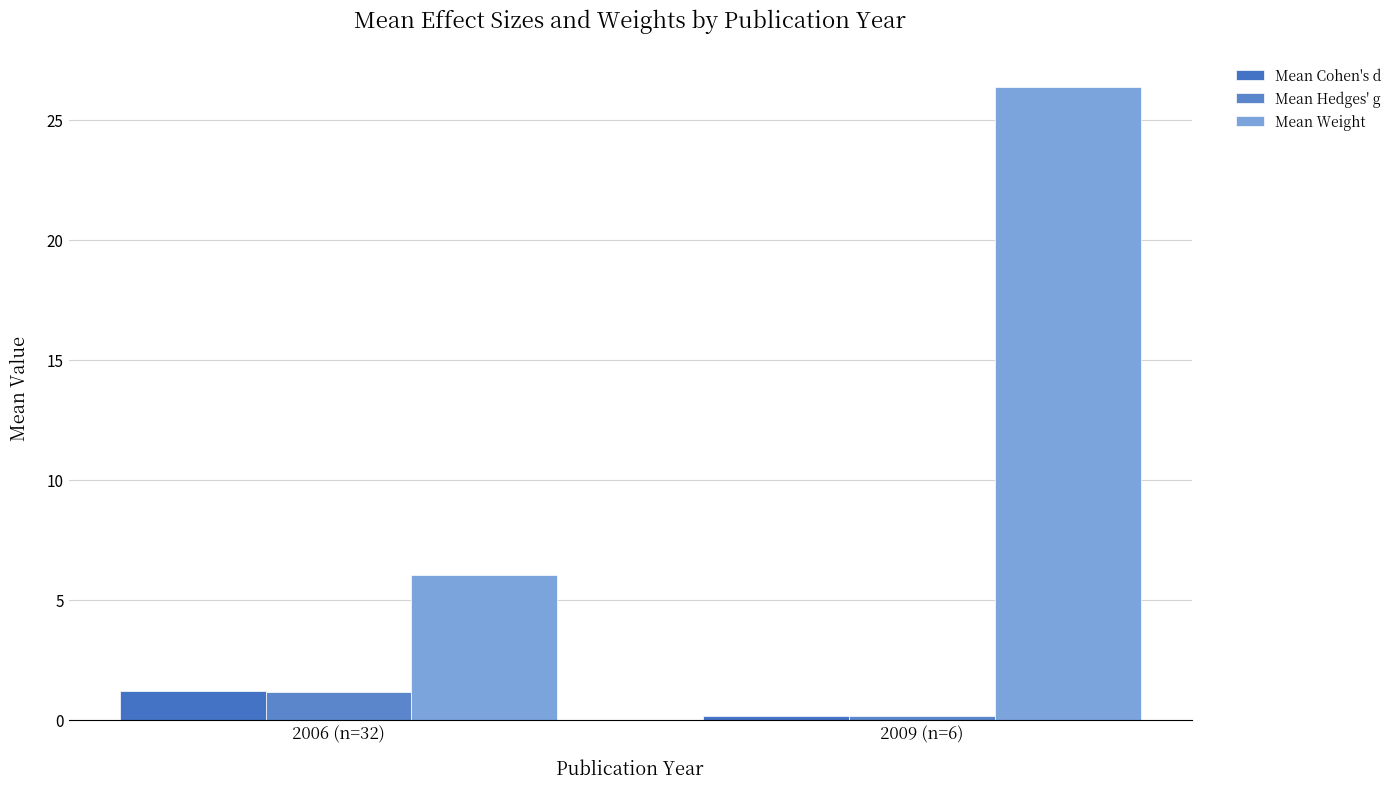

What are all the series names shown in the legend?

Mean Cohen's d, Mean Hedges' g, Mean Weight